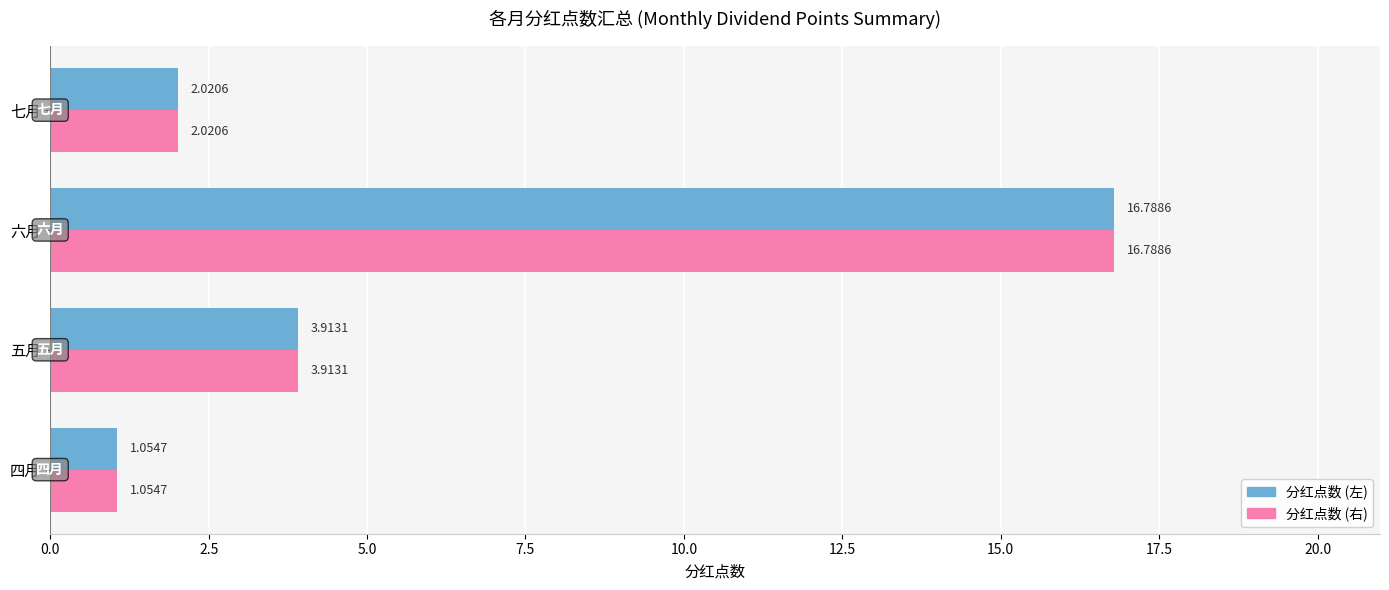

Which label corresponds to the smallest value in the chart?

四月